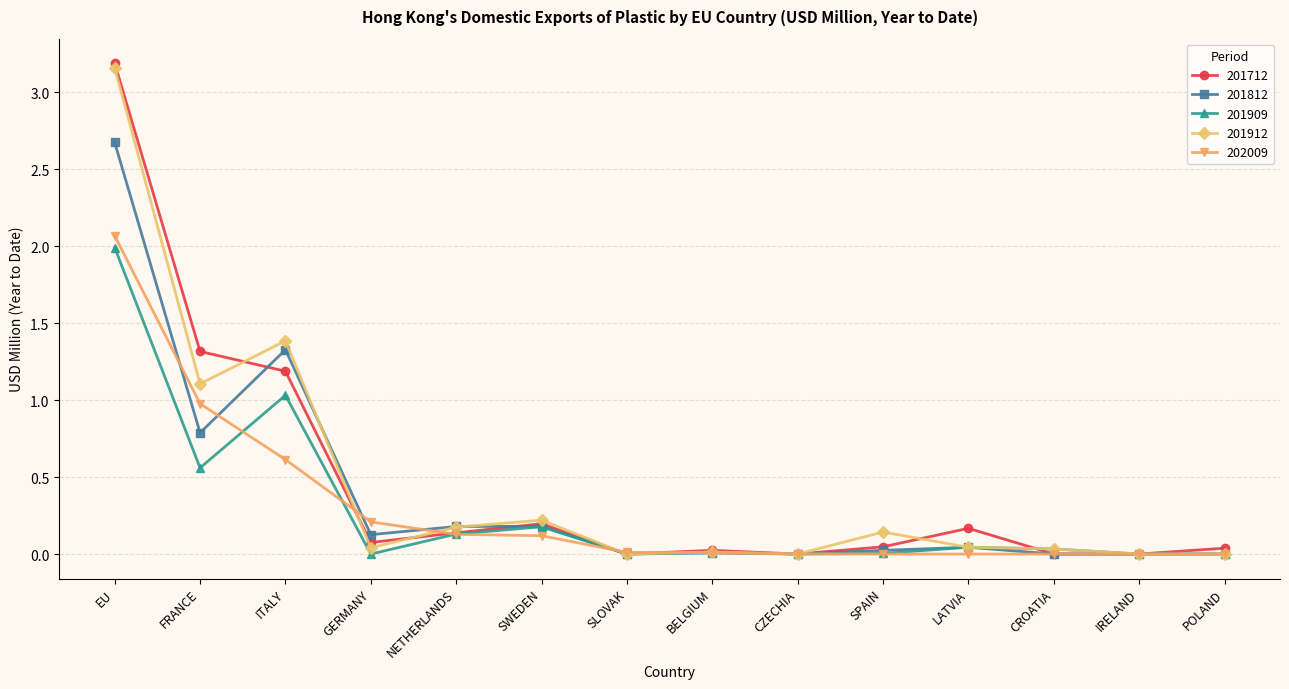

What is the label of the 12th point from the right?

ITALY